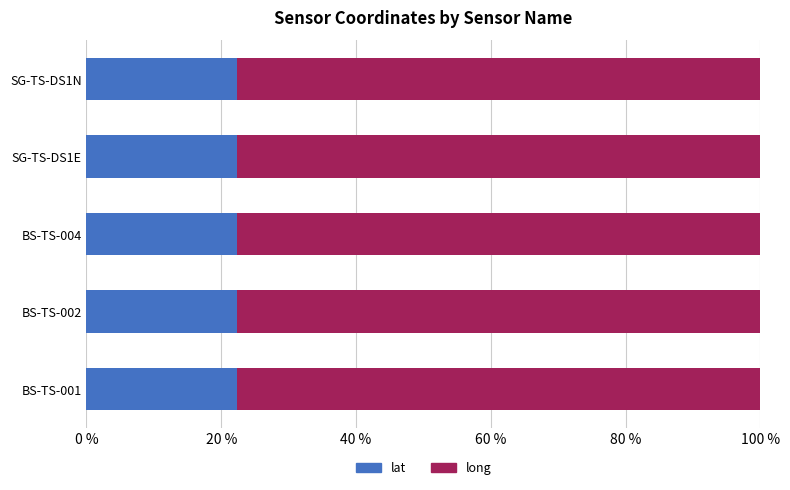

What is the total value across all series at BS-TS-002?

100.0